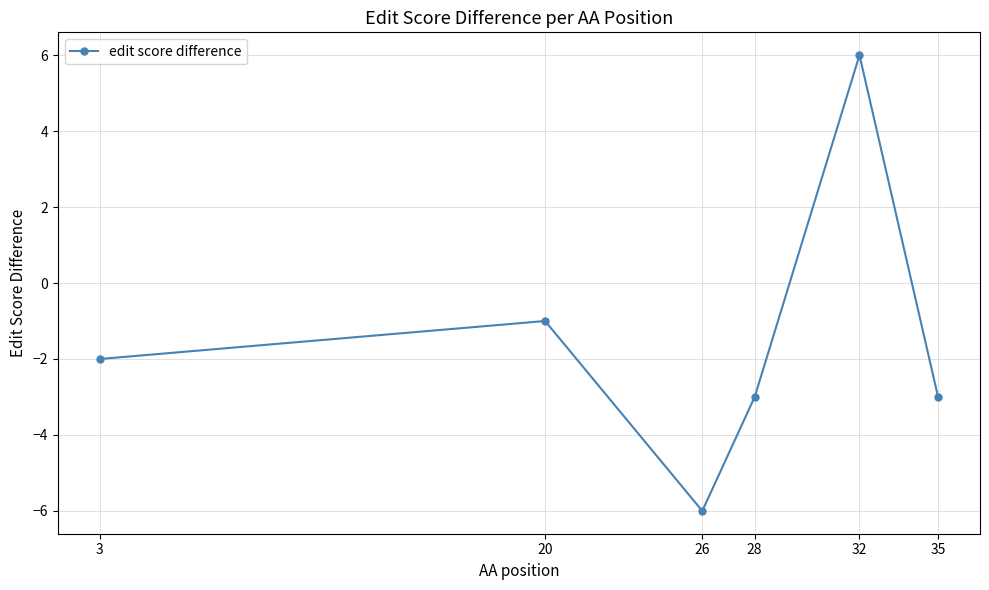

At which category does the data reach its first local valley?

26